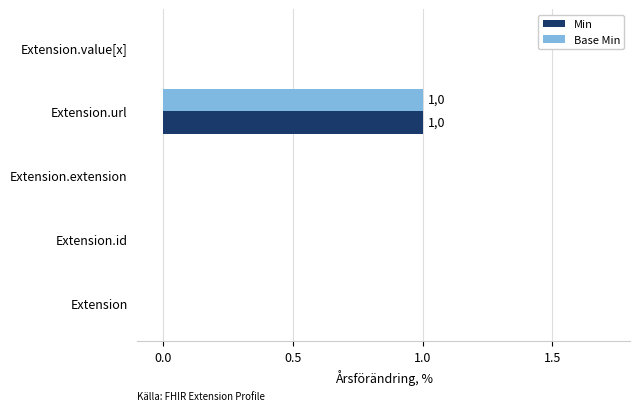

Is the value of Min at Extension.url greater than the value of Base Min at Extension?

Yes